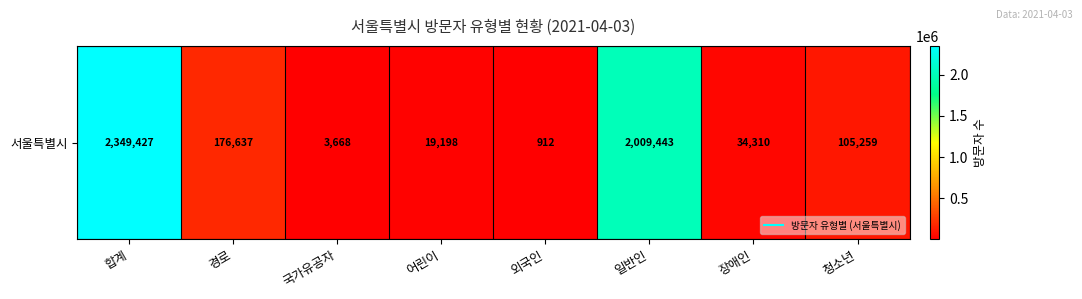

What is the ratio of the value at 합계 to the value at 일반인?

1.2